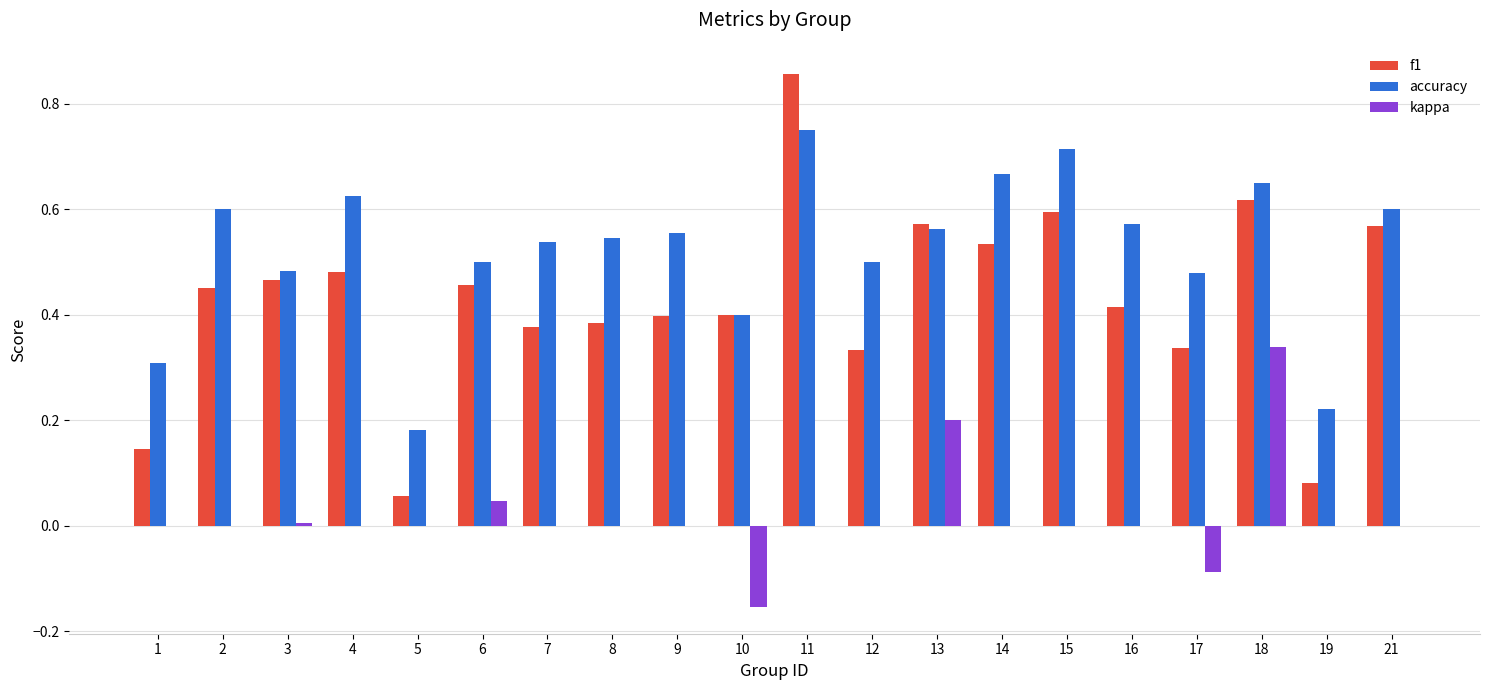

The value of kappa at 8 is -0.3. True or false?

False